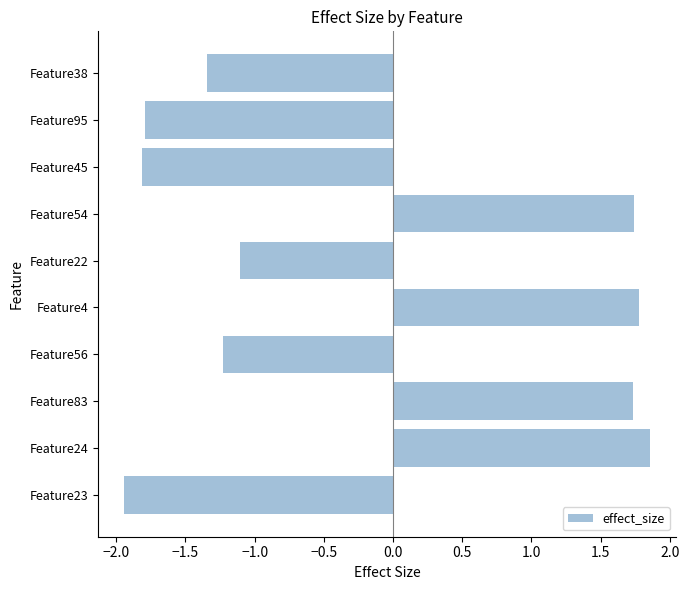

What value does the data have at Feature23?

-1.9